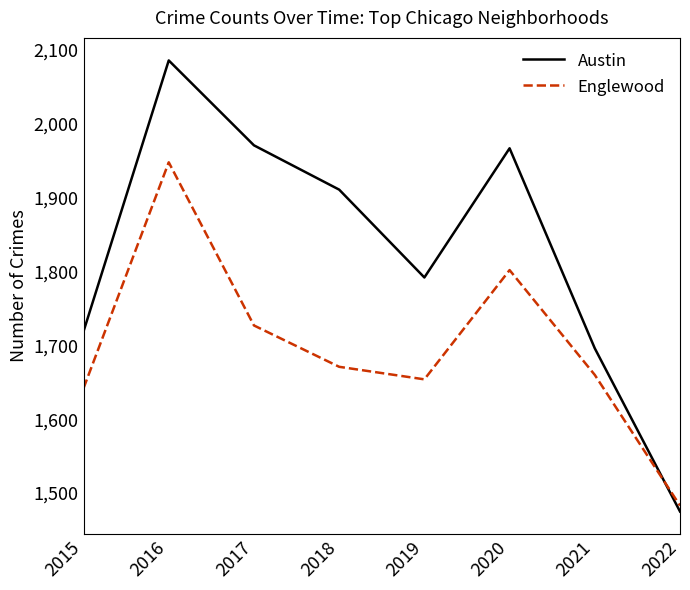

Rank the series by their average value, from highest to lowest.

Austin, Englewood